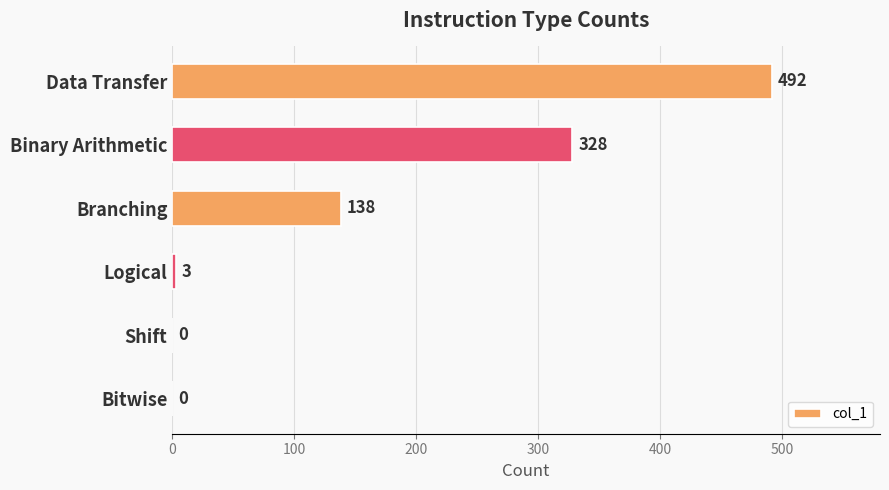

Which has a higher value, Shift or Branching?

Branching